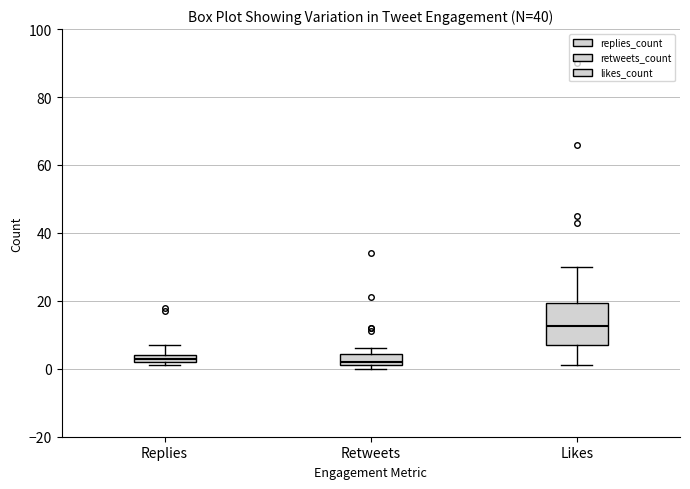

Which box is the tallest, from its lower edge to its upper edge?

Likes